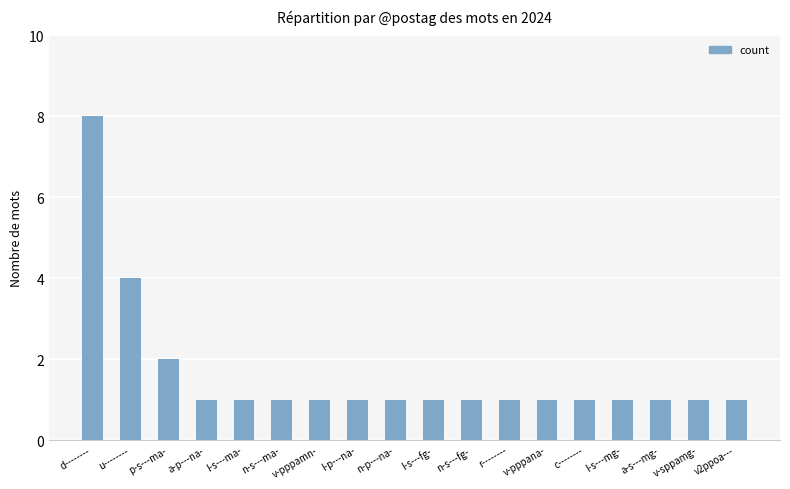

What is the change in value from p-s---ma- to n-s---fg-?

-1